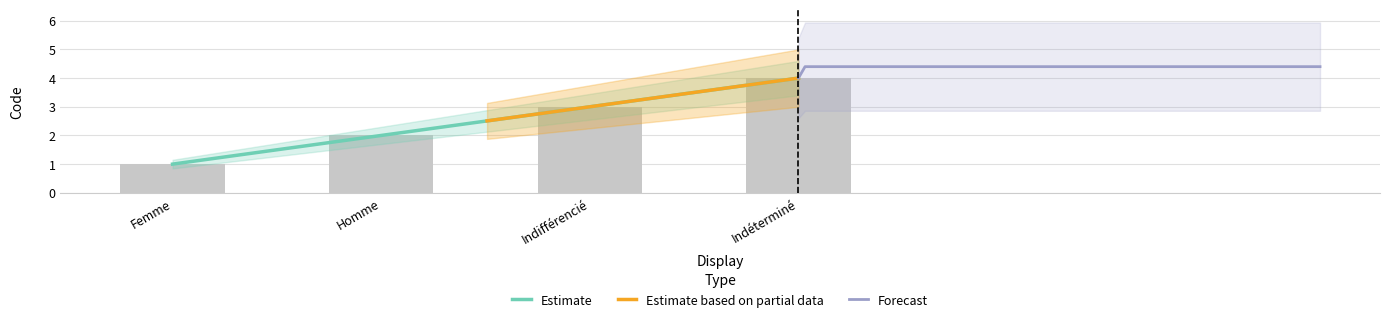

Rank the categories by value from lowest to highest.

Femme, Homme, Indifférencié, Indéterminé